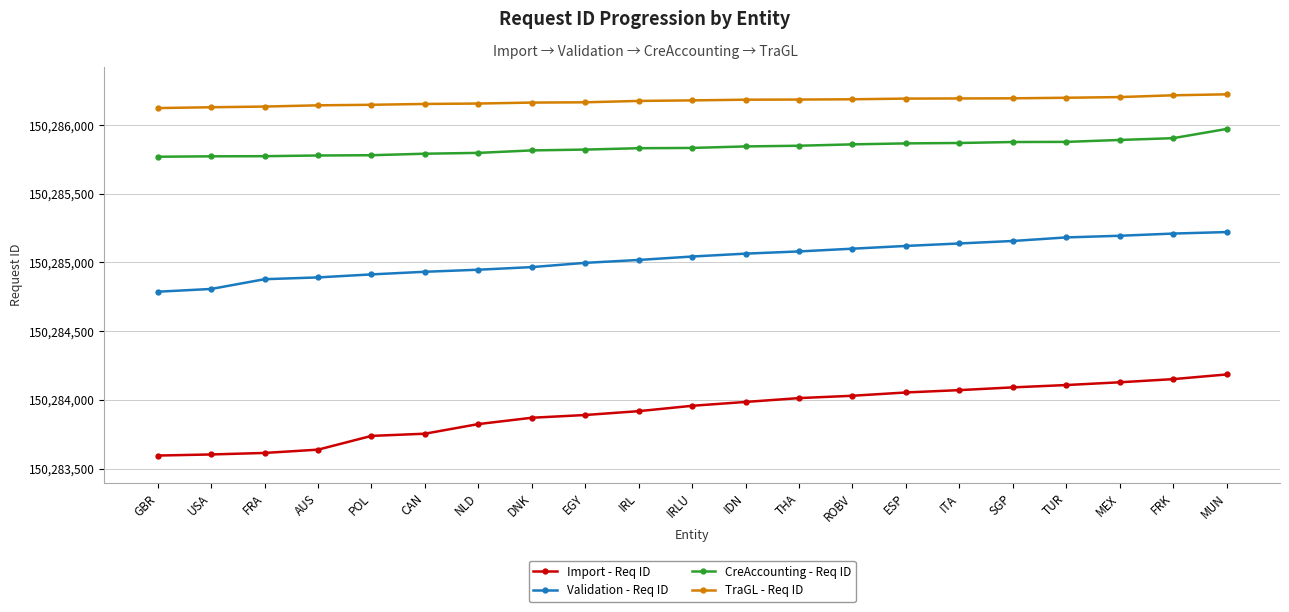

What is the sum of all Import - Req ID values?

3155962217